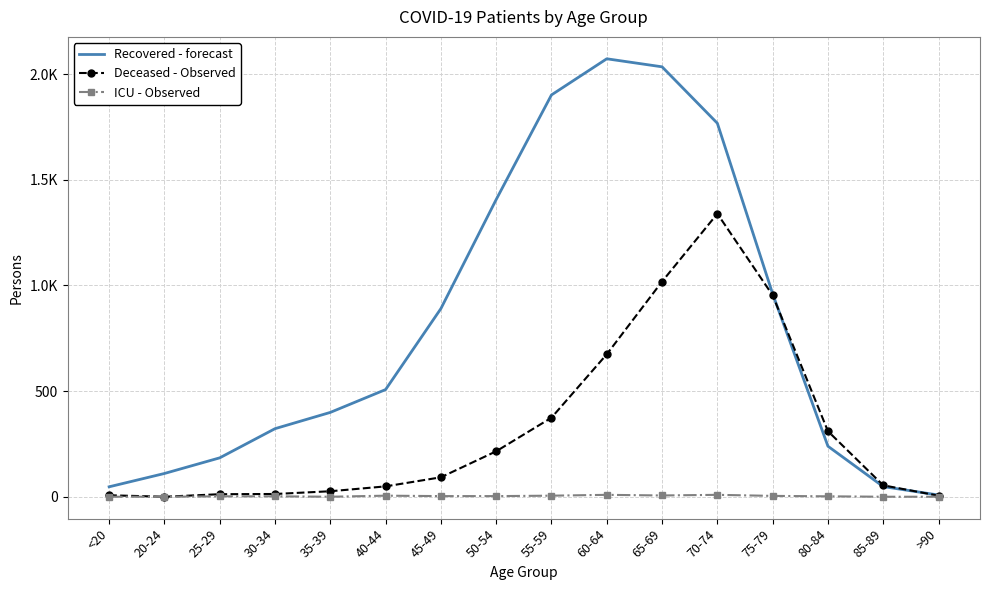

What are all the series names shown in the legend?

Recovered - forecast, Deceased - Observed, ICU - Observed